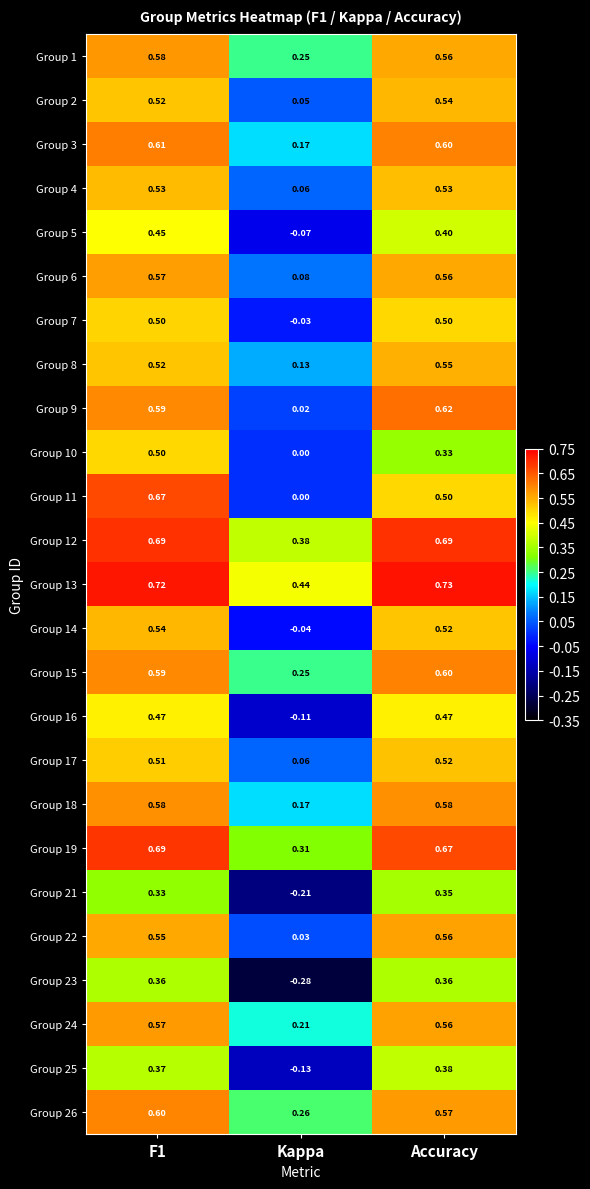

Is the value of Group 3 at F1 greater than the value of Group 2 at Kappa?

Yes